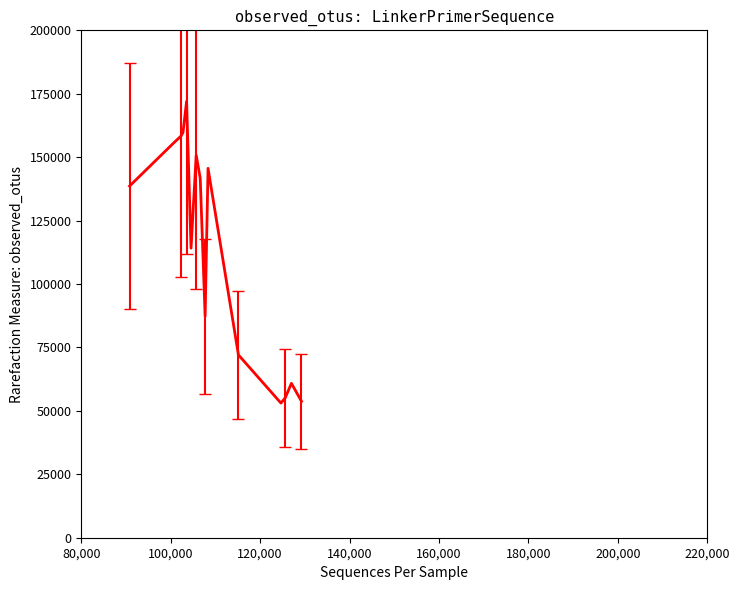

What is the minimum value shown in the chart?

53080